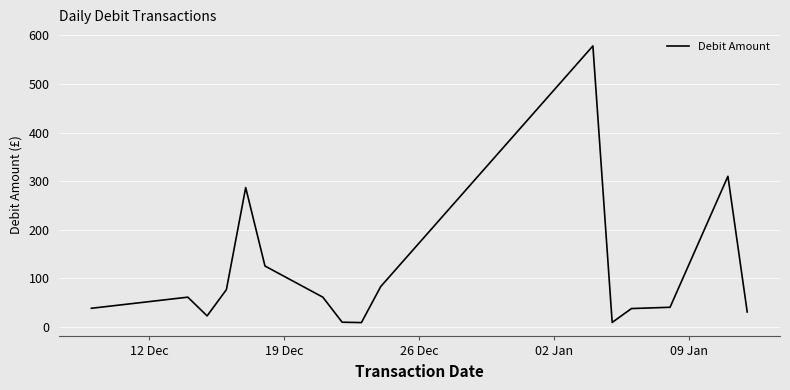

What is the difference between the maximum and minimum values?

568.8